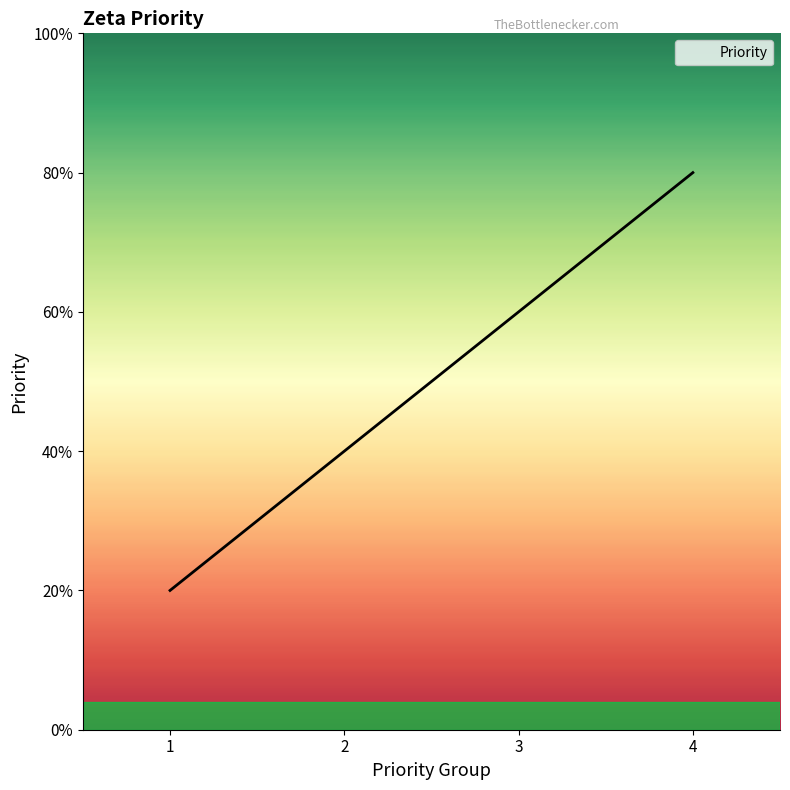

Which has a higher value, 1 or 4?

4